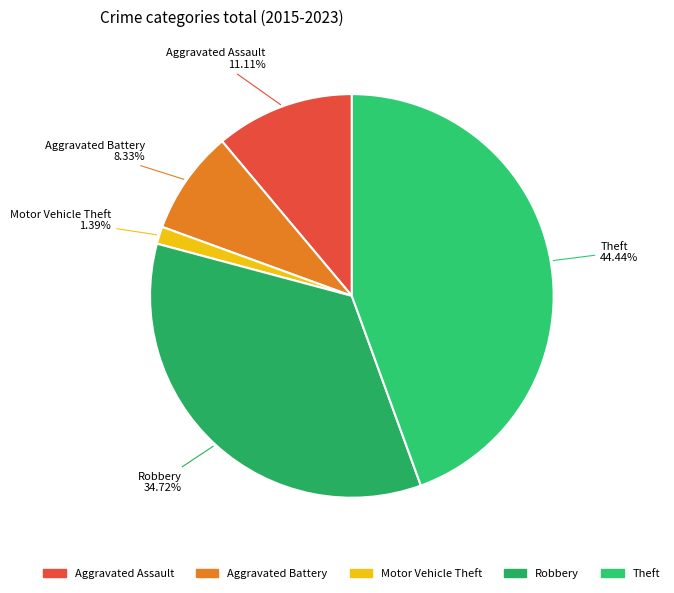

How many slices are in this pie chart?

5